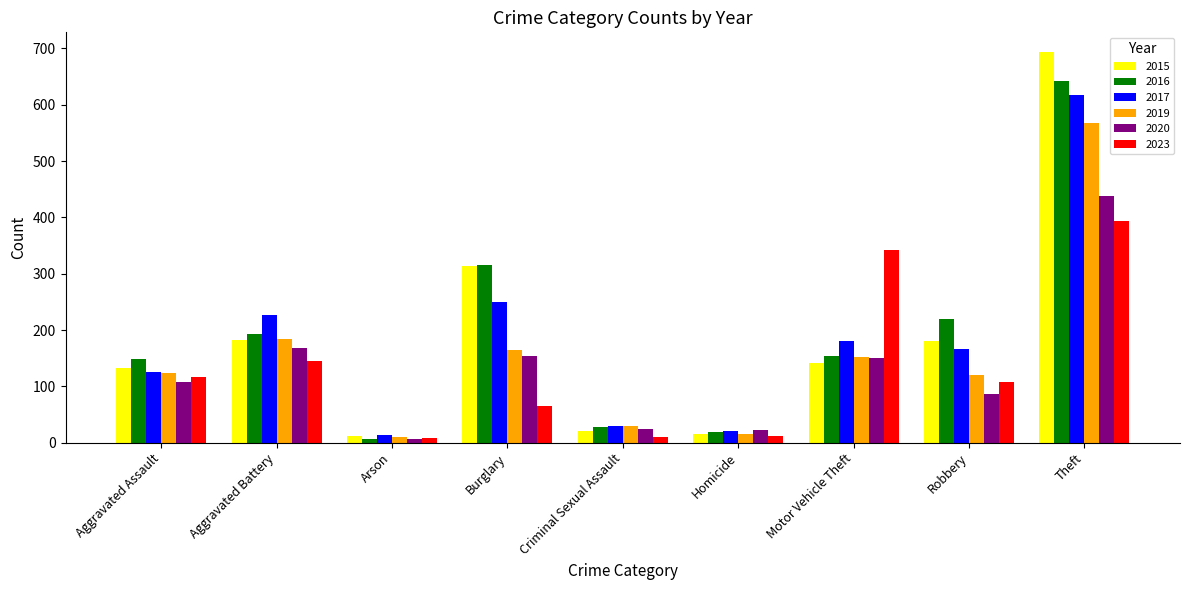

What position from the left is Robbery?

8